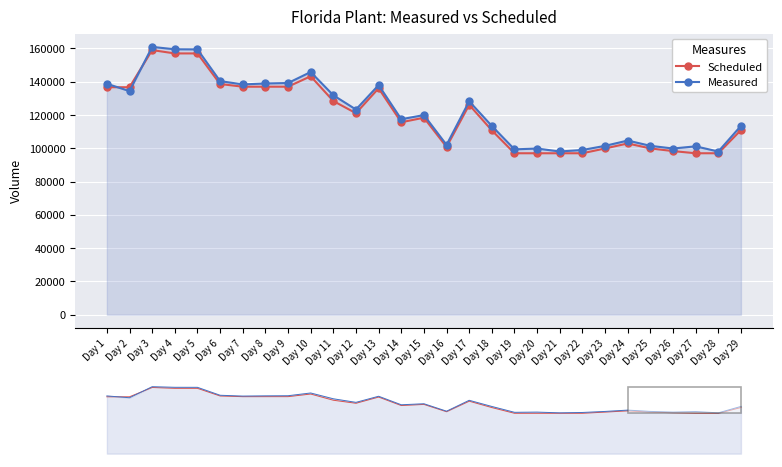

Which has a higher value, Day 18 or Day 23?

Day 18